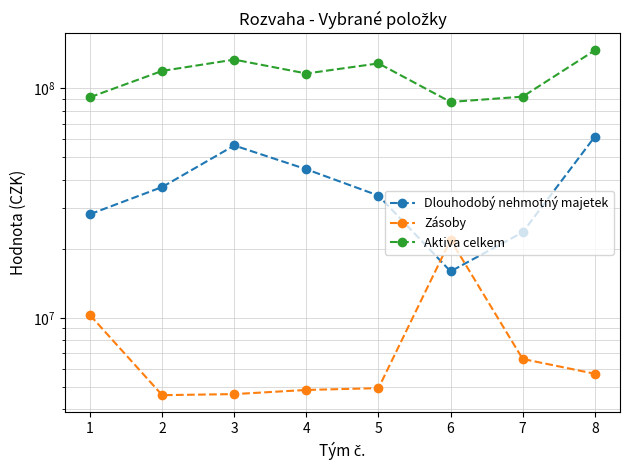

True or false: Aktiva celkem and Zásoby cross at least once.

False